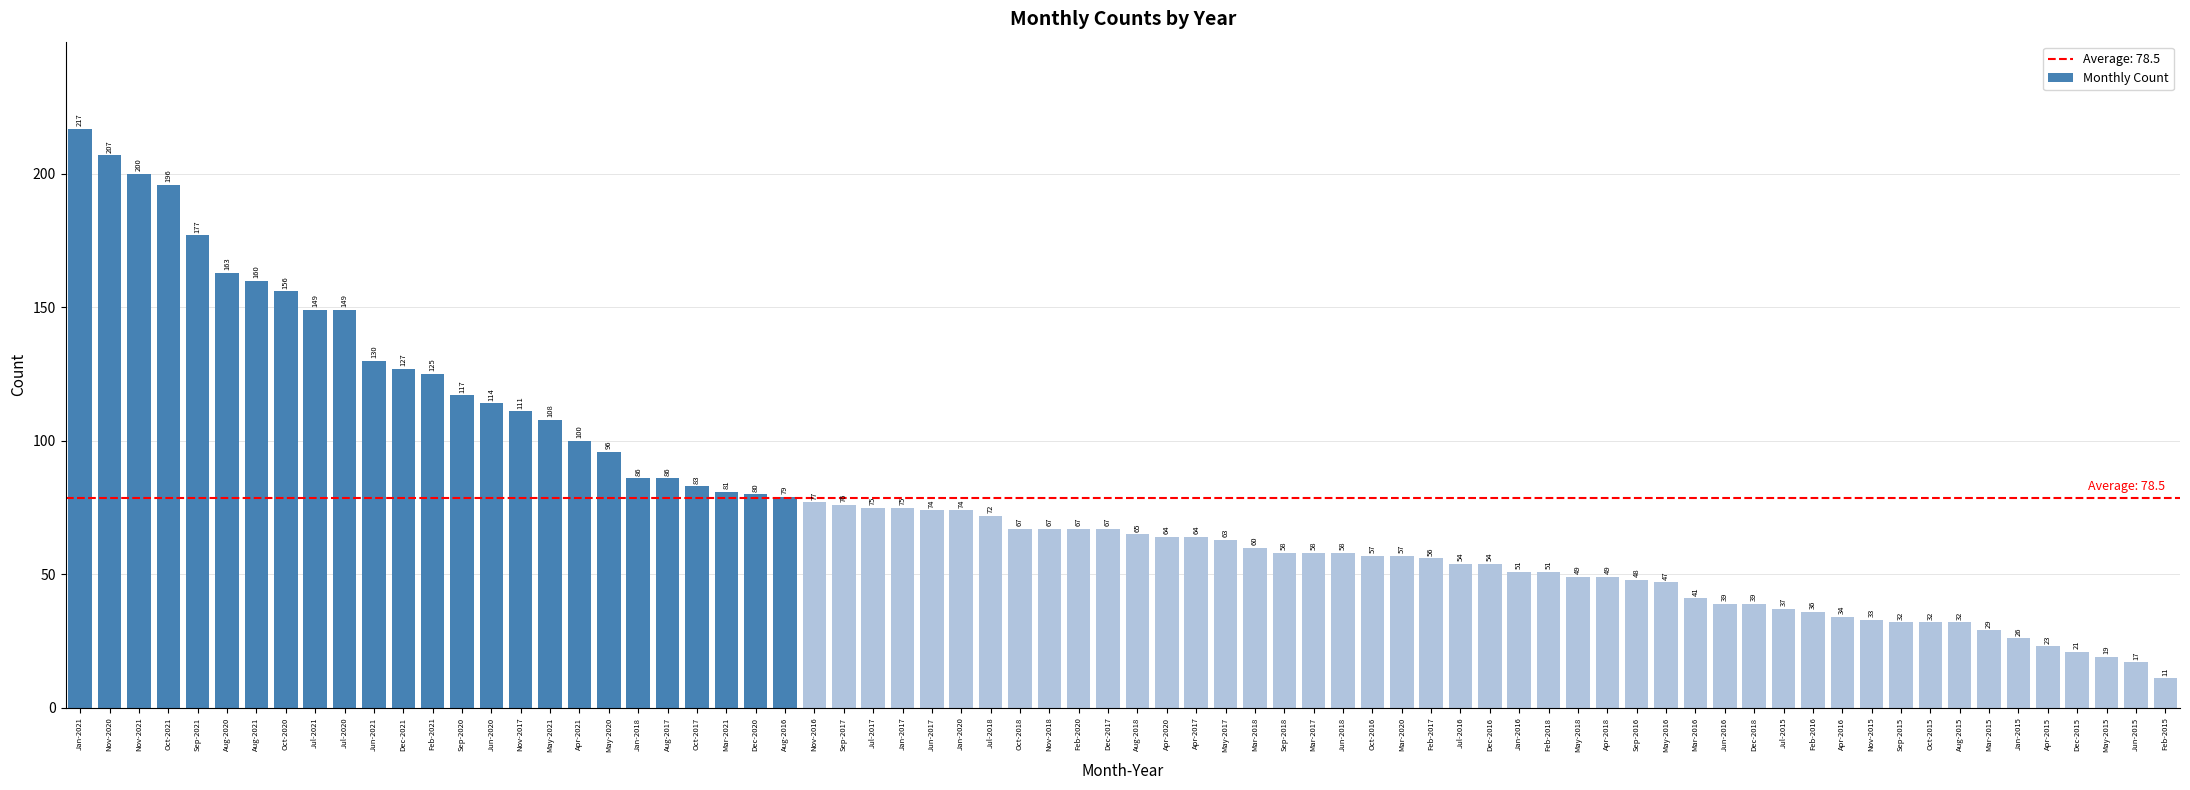

Where does the data first go above 67?

Jan-2021